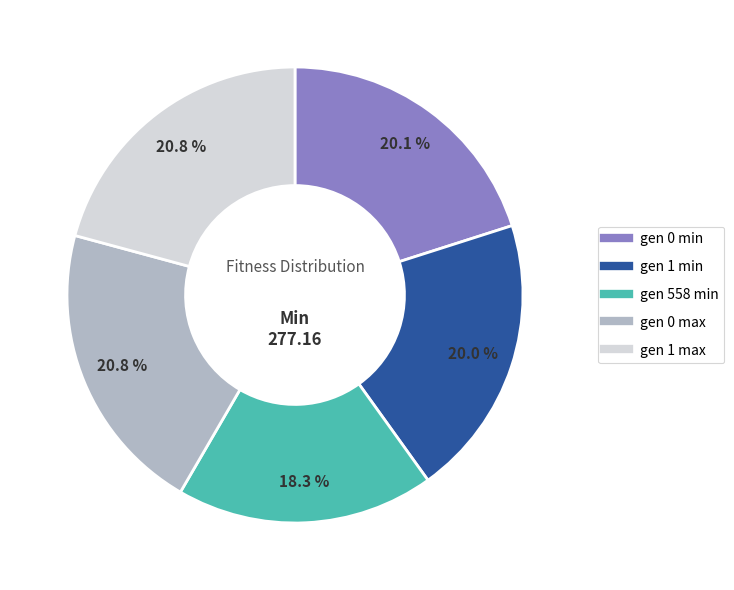

Approximately how many times larger is the value at gen 558 min compared to gen 1 max?

0.9